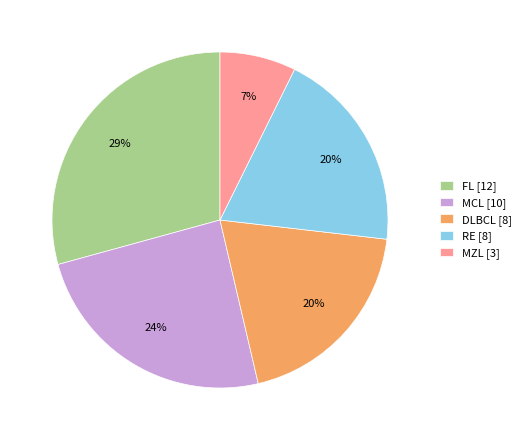

To the nearest percent, what is the combined percentage of RE and FL?

49%